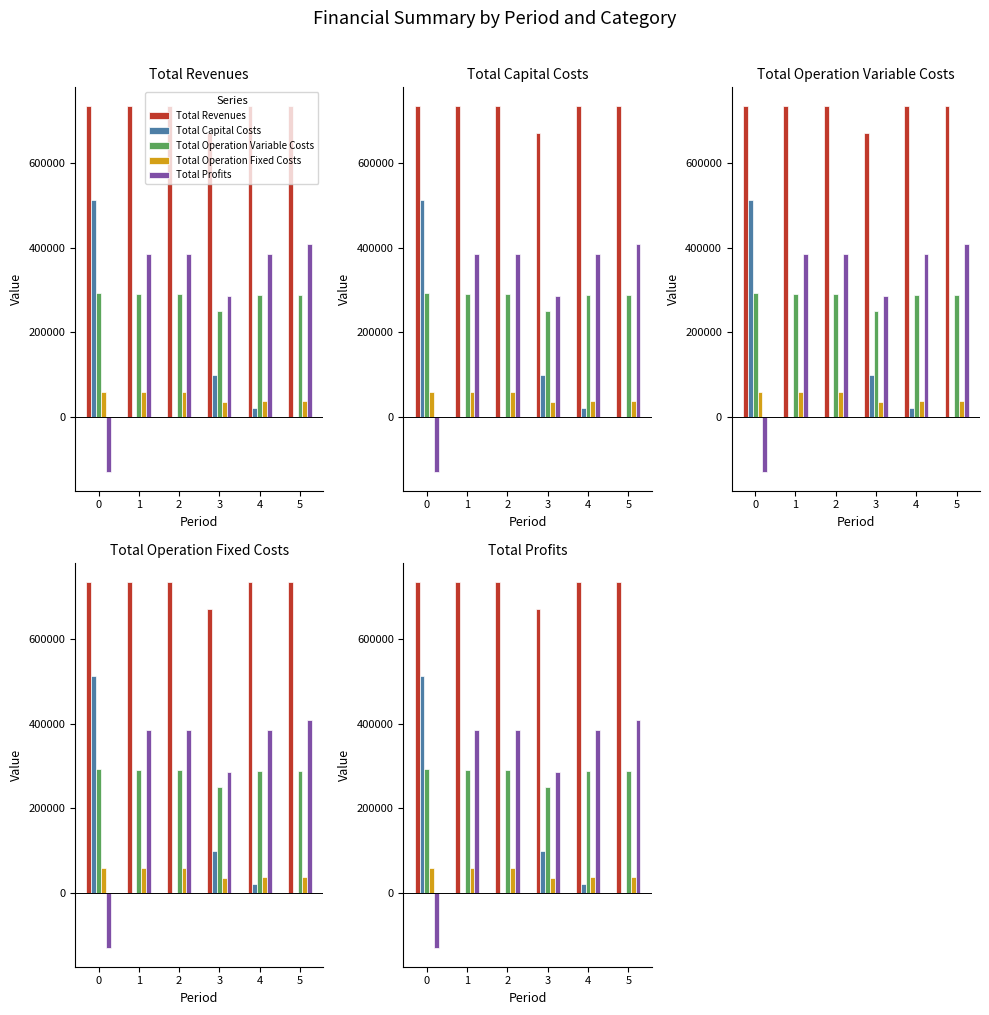

Rank the series by their maximum value, from lowest to highest.

Total Operation Fixed Costs, Total Operation Variable Costs, Total Profits, Total Capital Costs, Total Revenues